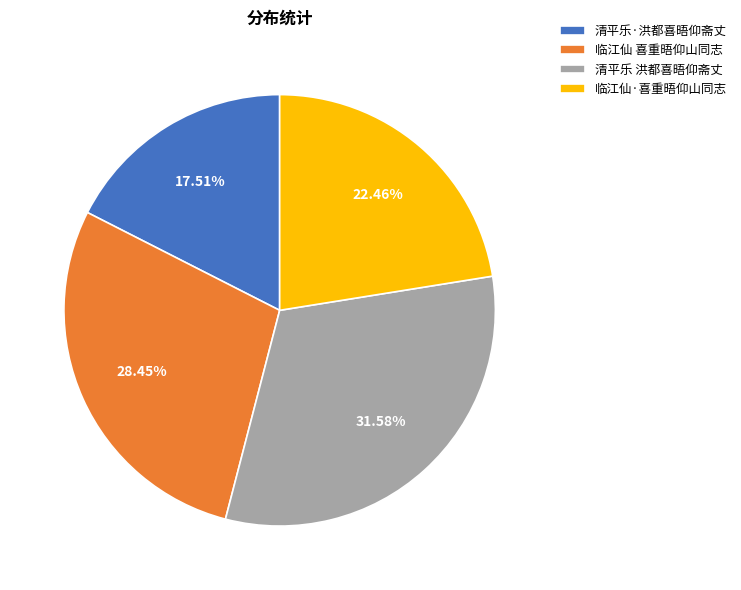

Rank the categories by value from highest to lowest.

清平乐 洪都喜晤仰斋丈, 临江仙 喜重晤仰山同志, 临江仙·喜重晤仰山同志, 清平乐·洪都喜晤仰斋丈